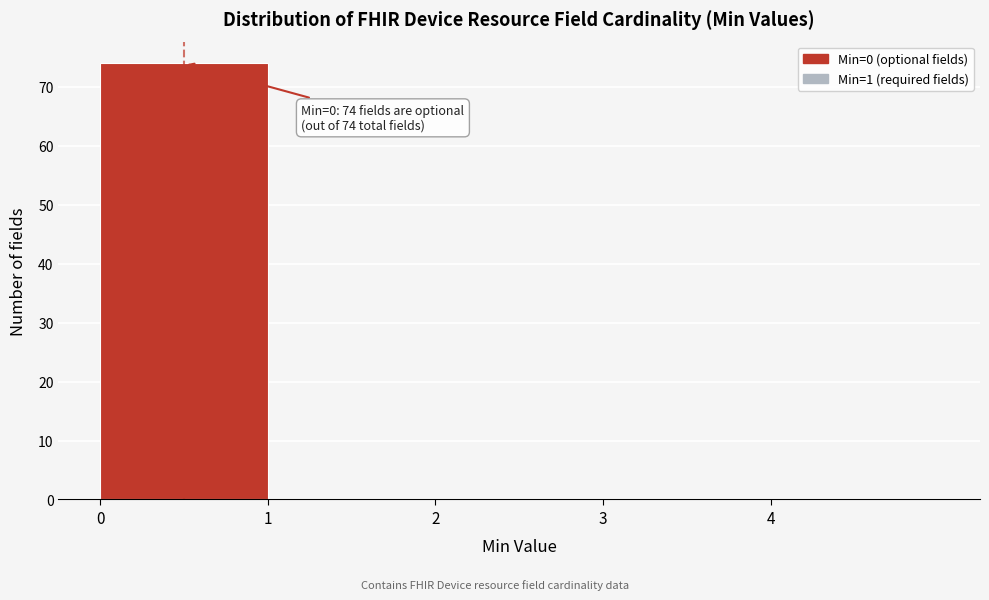

Which range on the x-axis has the tallest bar?

0 to 1